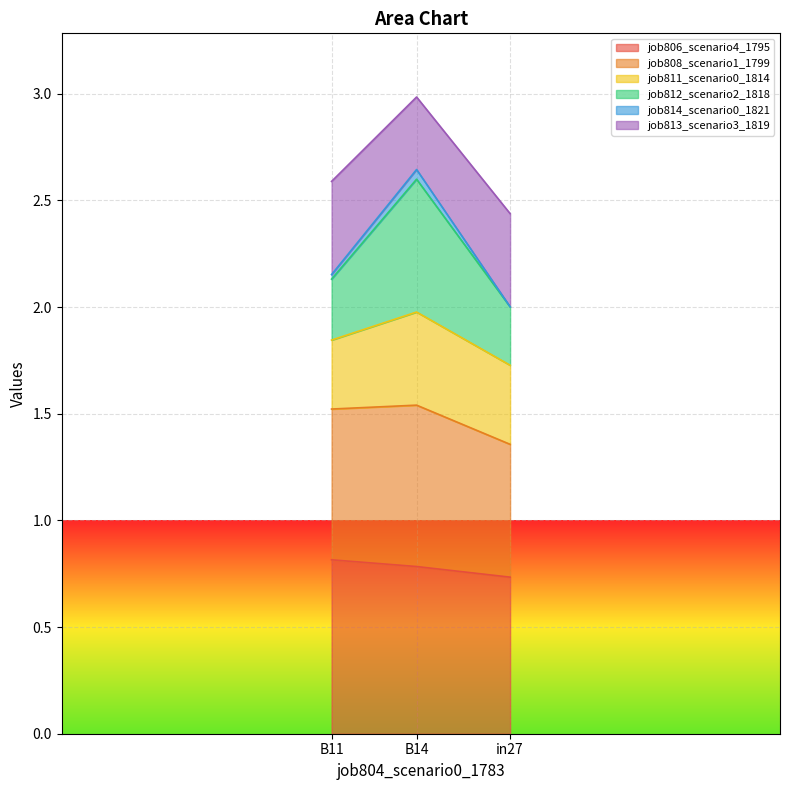

What is the difference between the maximum and second lowest values in the job808_scenario1_1799 series?

0.1